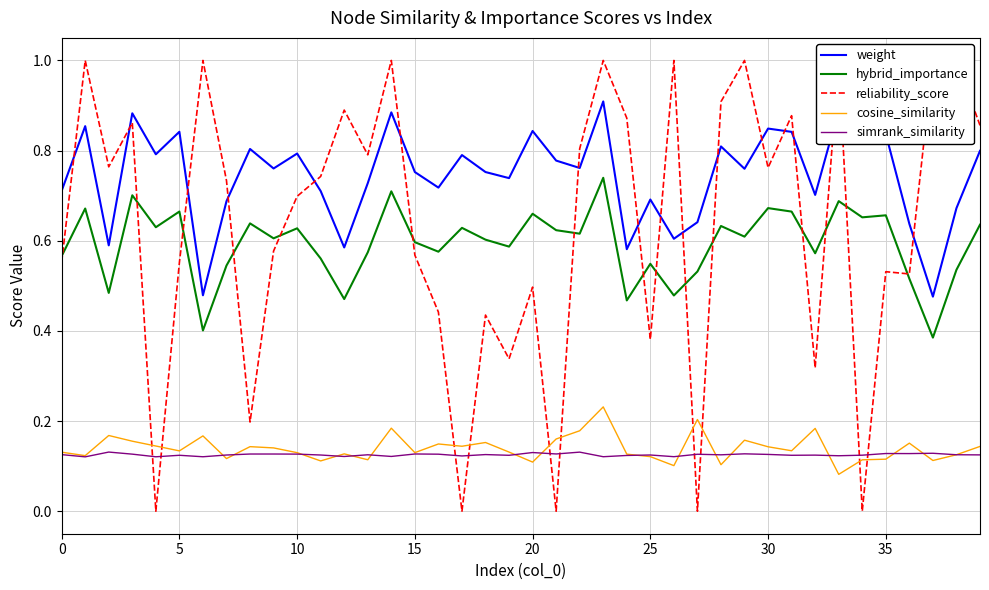

What is the sum of all weight values?

29.8